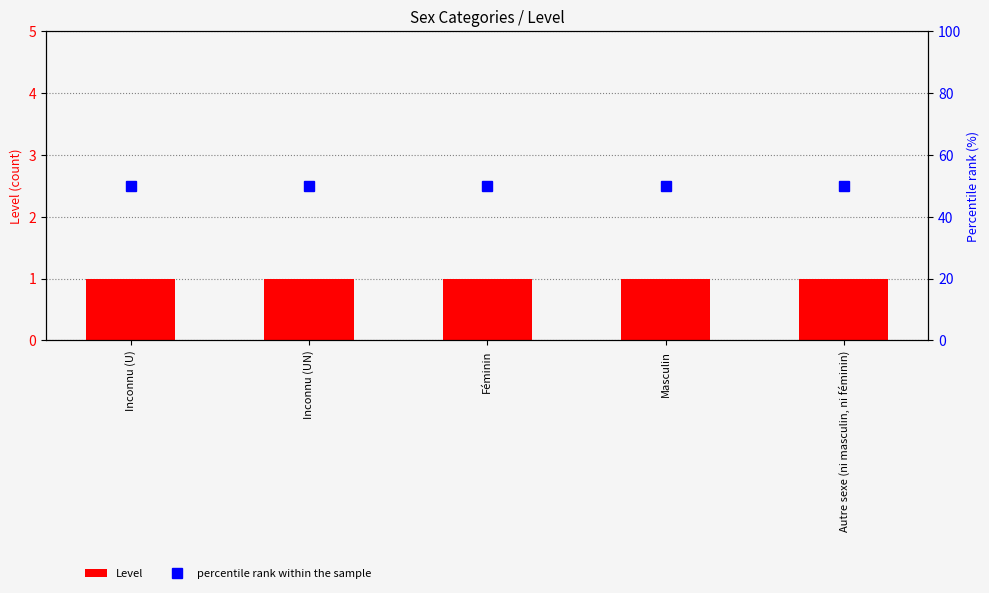

What is the sum of the percentile rank within the sample values at Inconnu (UN) and Féminin?

100